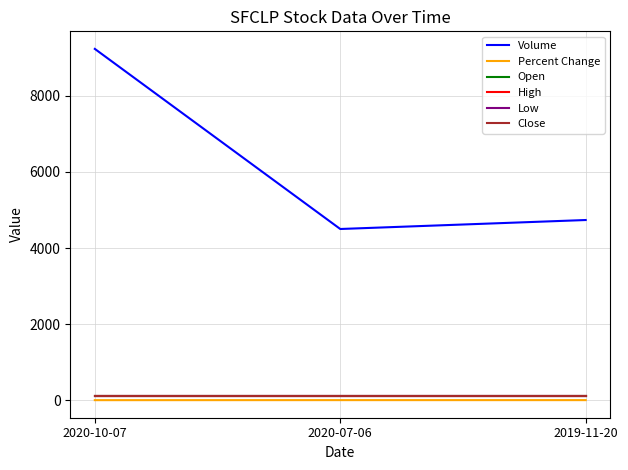

Does the chart have visible grid lines?

Yes